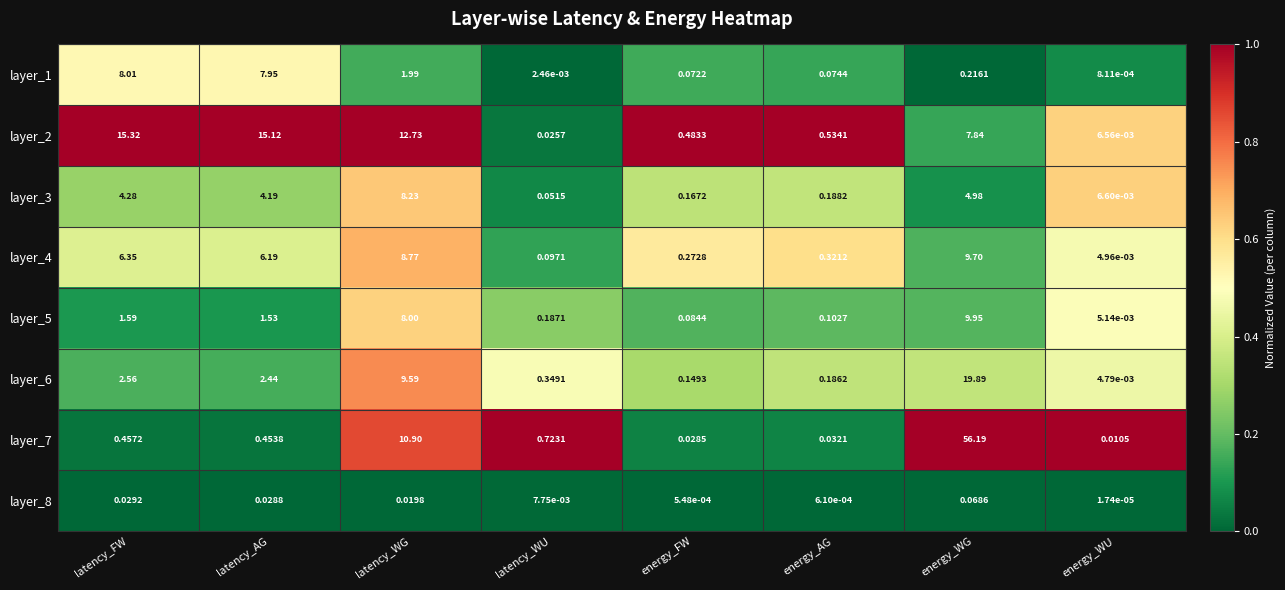

List the labels in order of layer_8 value, smallest first.

energy_WU, energy_FW, energy_AG, latency_WU, latency_WG, latency_AG, latency_FW, energy_WG